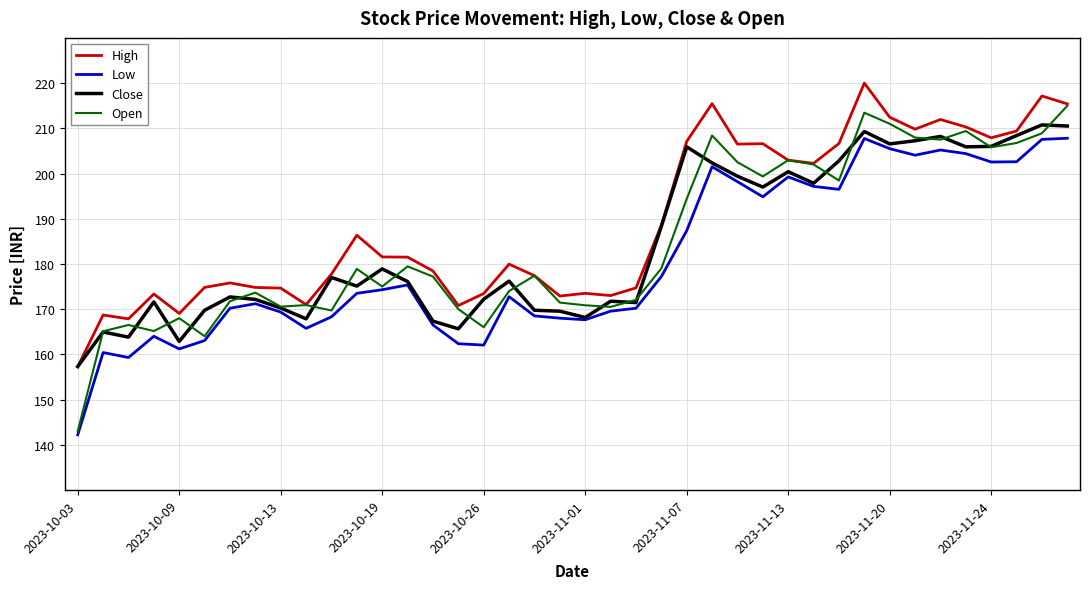

List the series in order of their peak value, lowest first.

Low, Close, Open, High